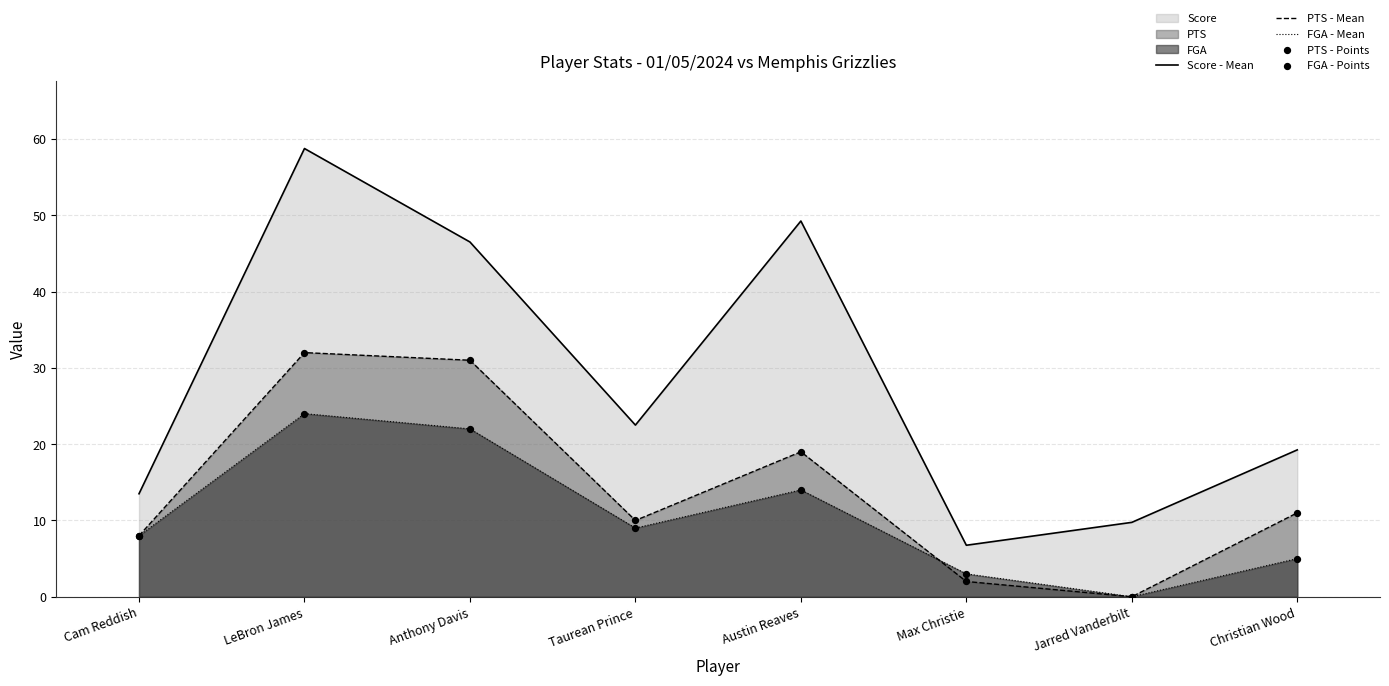

Which series has the widest spread of Y values?

Score - Mean